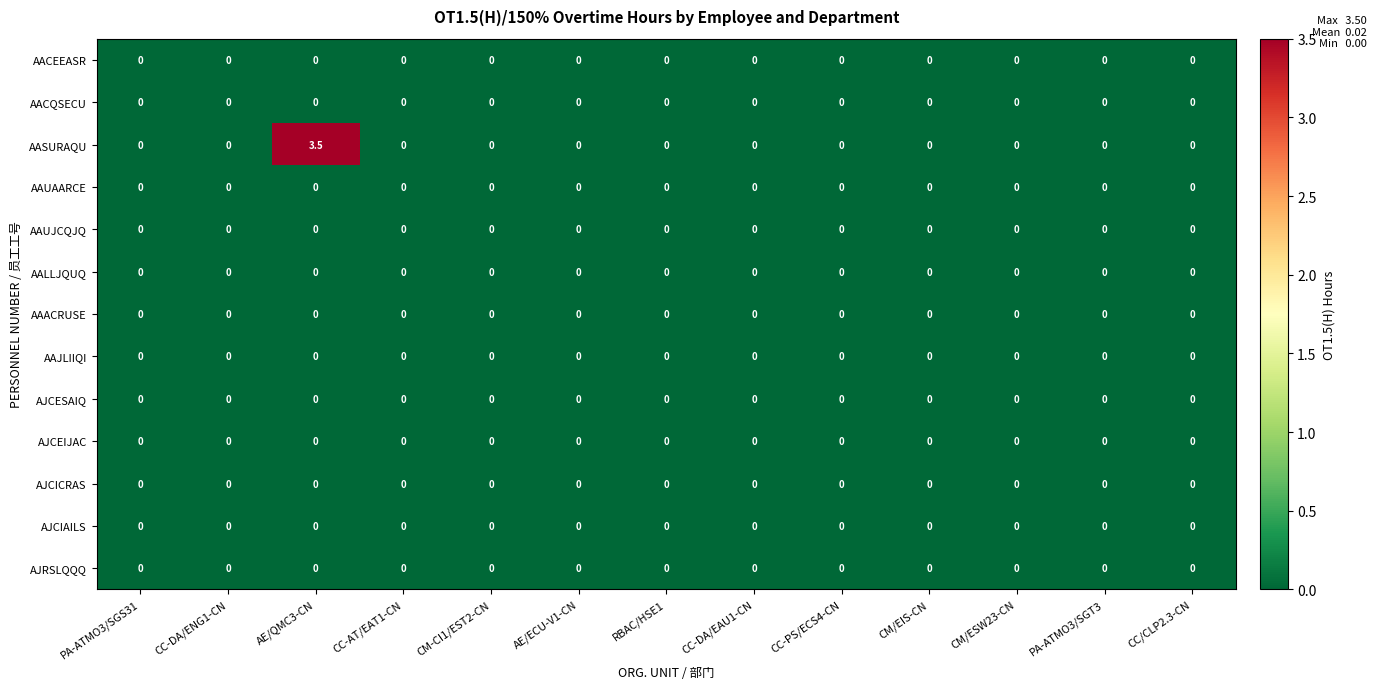

The value of AASURAQU at PA-ATMO3/SGS31 is 0.0. True or false?

True